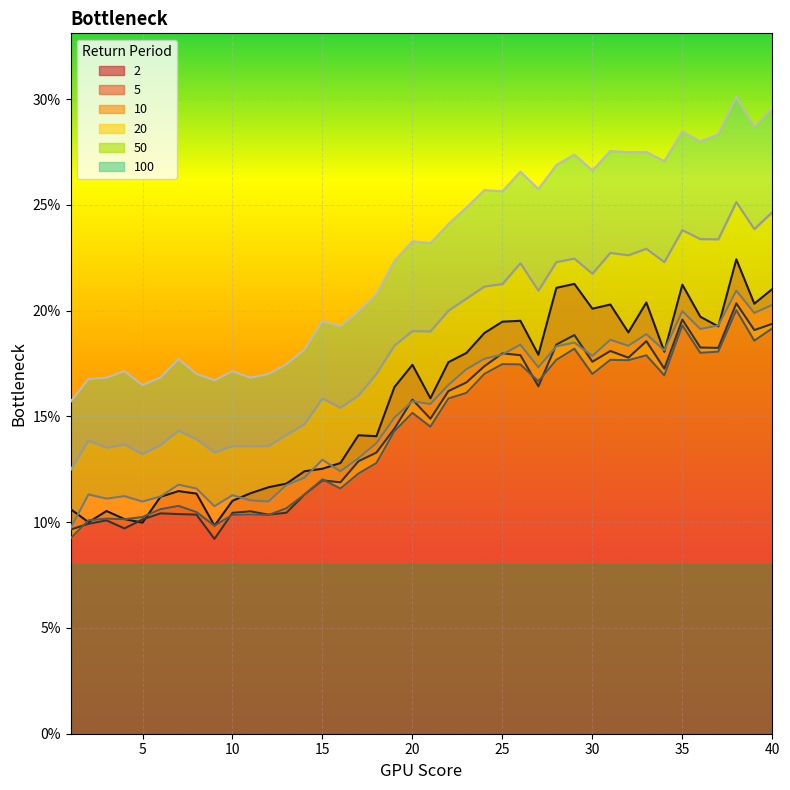

True or false: 20 has a value of 0.2 at 36.

True